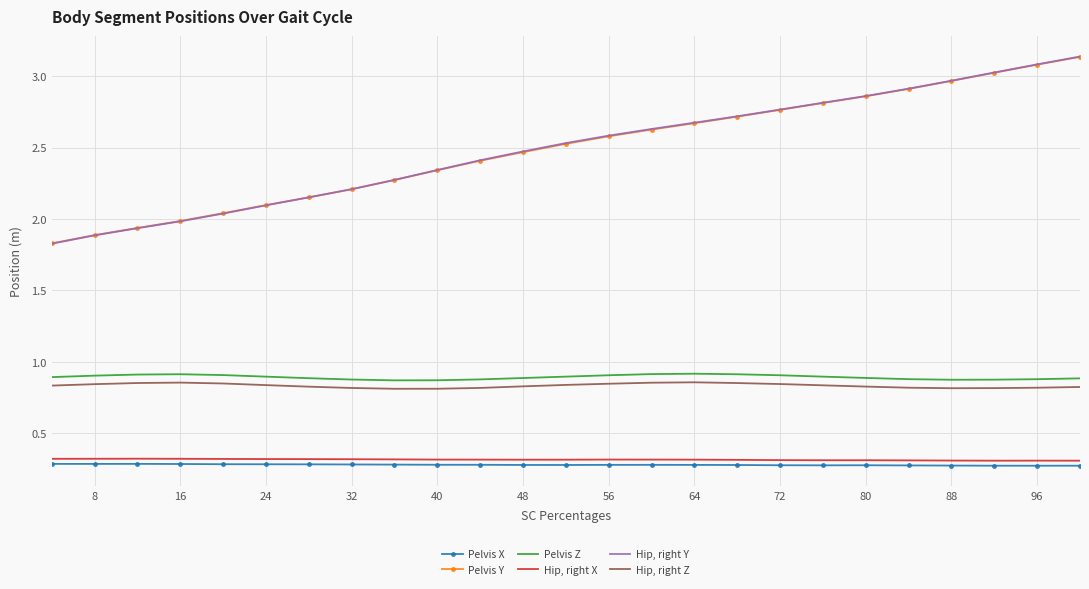

What is the minimum value shown in the chart?

0.3